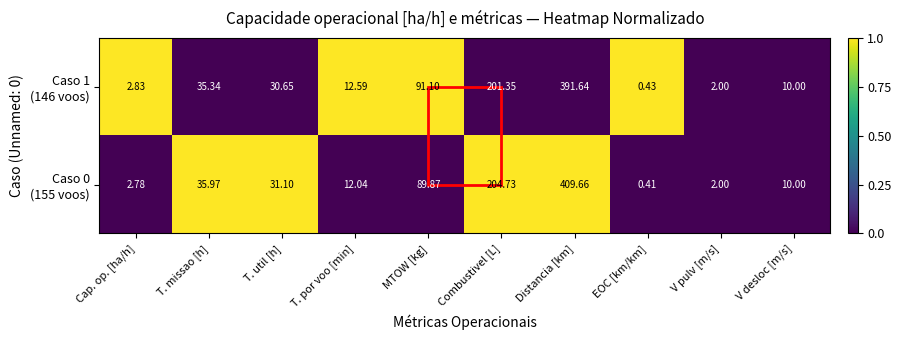

At which category is the sum across all series the highest?

Distancia [km]